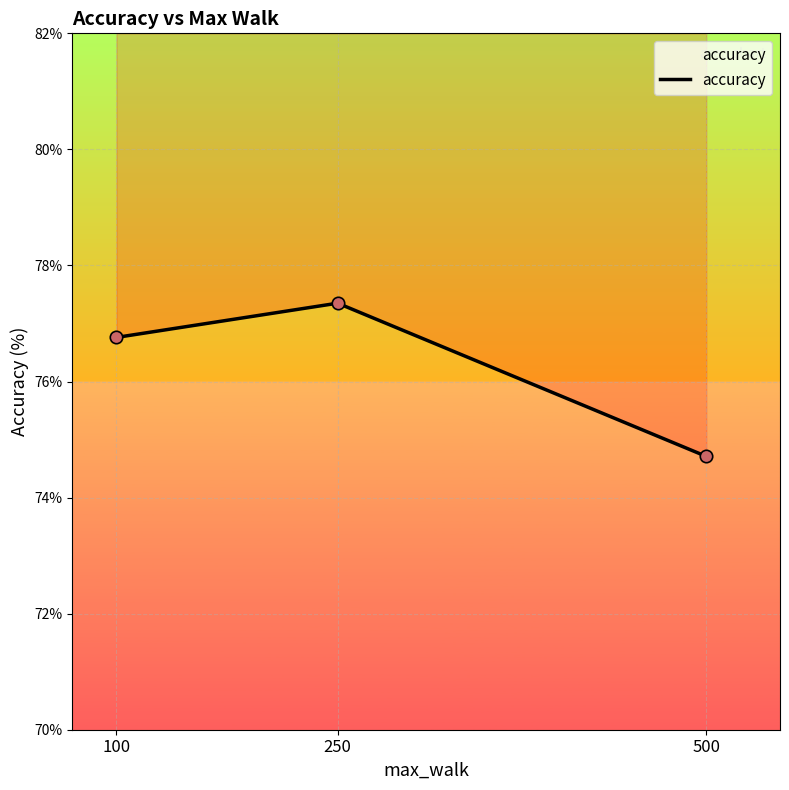

Approximately how many times larger is the value at 250 compared to 500?

1.0